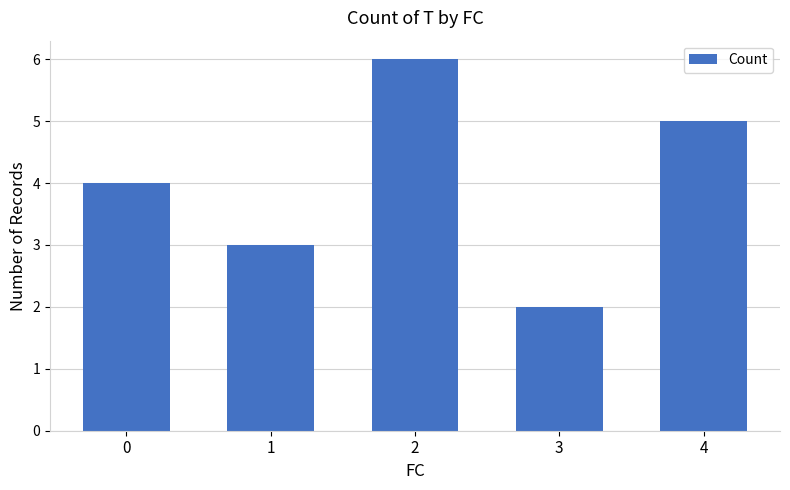

Reading left to right, what are all the values shown in this chart?

0=4	1=3	2=6	3=2	4=5